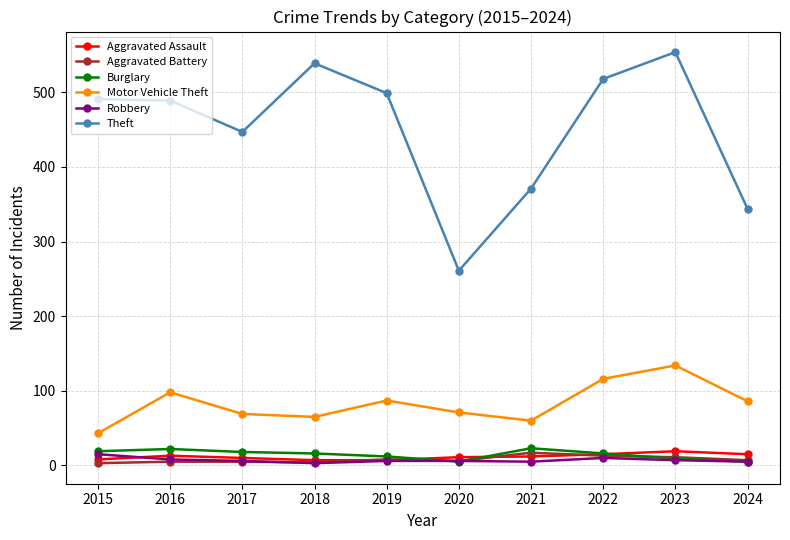

At which label does Motor Vehicle Theft first exceed 86?

2016